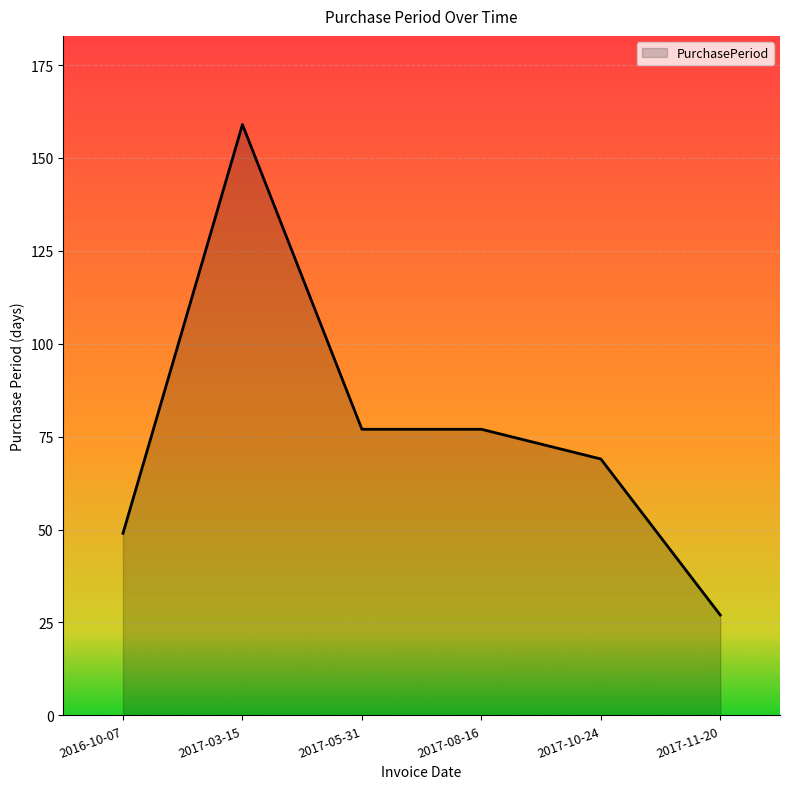

What is the greatest value displayed?

159